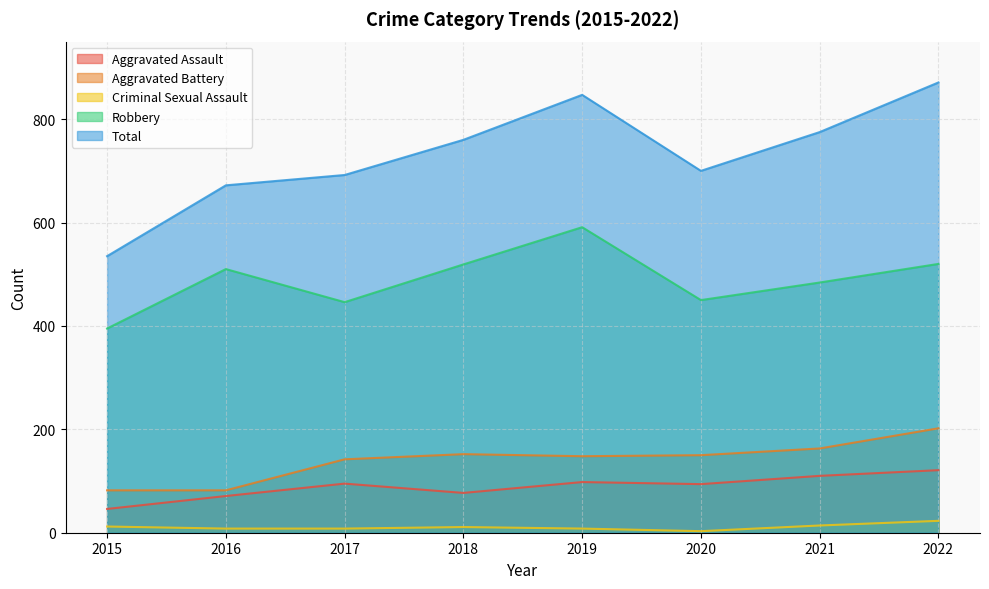

Rank the series by their maximum value, from highest to lowest.

Total, Robbery, Aggravated Battery, Aggravated Assault, Criminal Sexual Assault